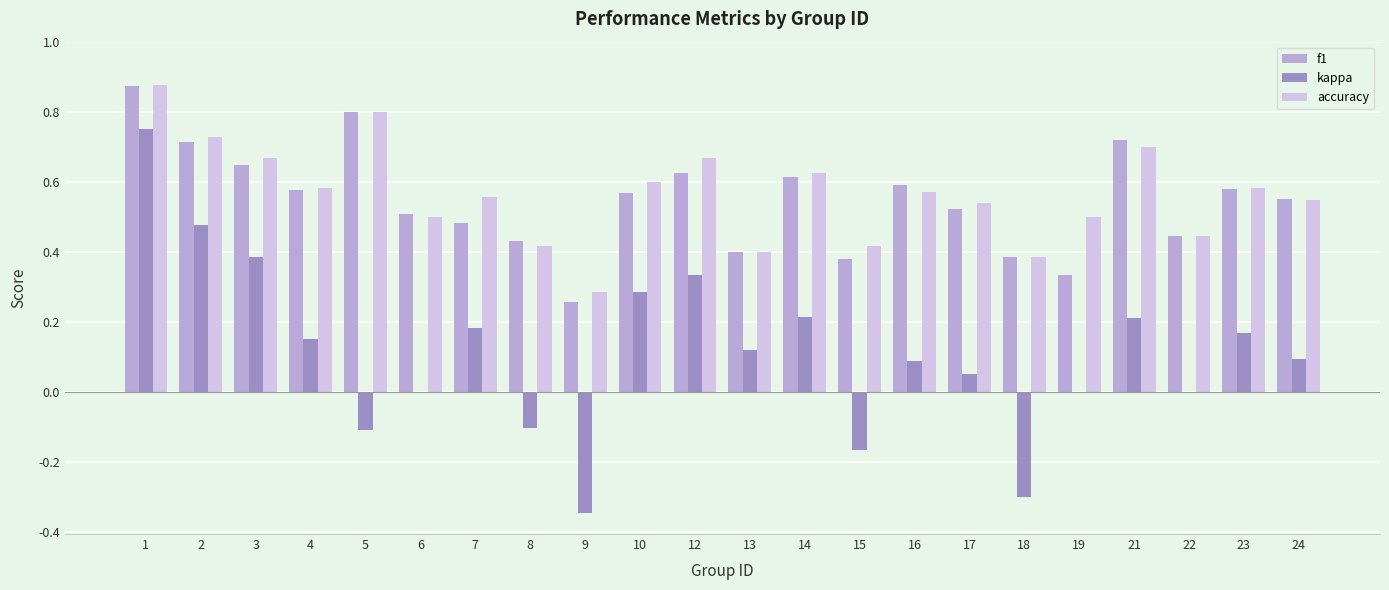

Between 14 and 24, which series saw the biggest shift?

kappa